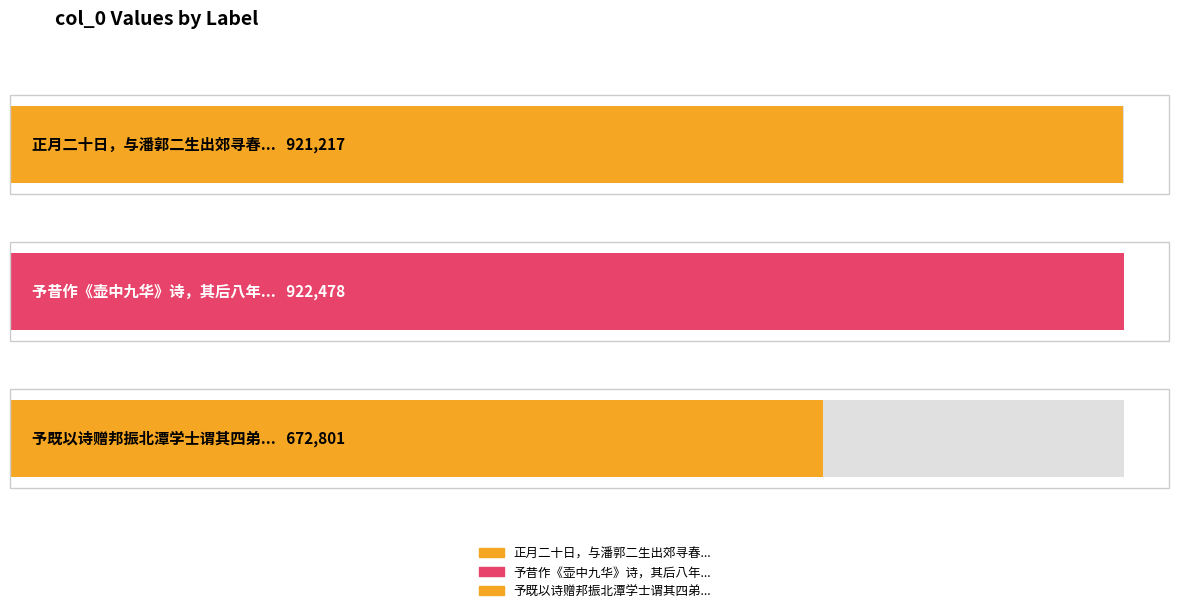

Which label corresponds to the largest value in the chart?

予昔作《壶中九华》诗，其后八年，复过湖口，则石已为好事者取去，乃和前韵以自解云